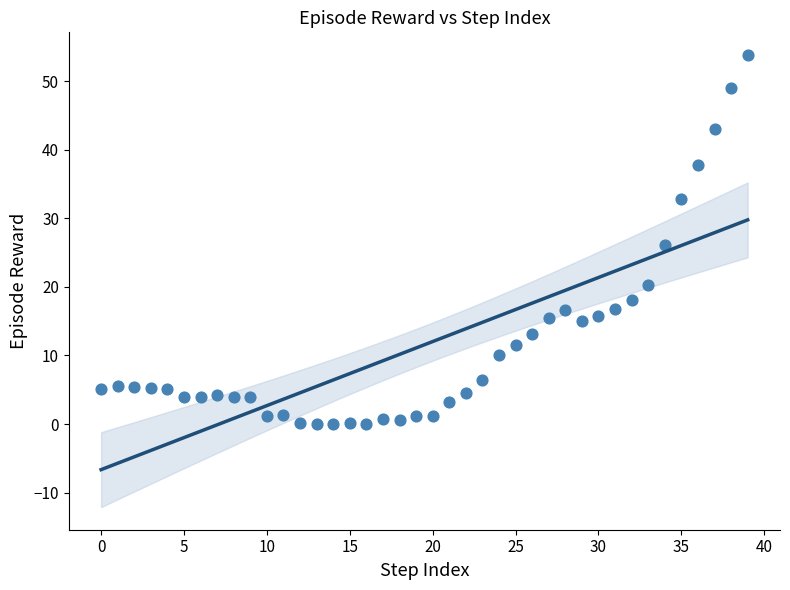

What is the range of Y values (max minus min)?

53.8